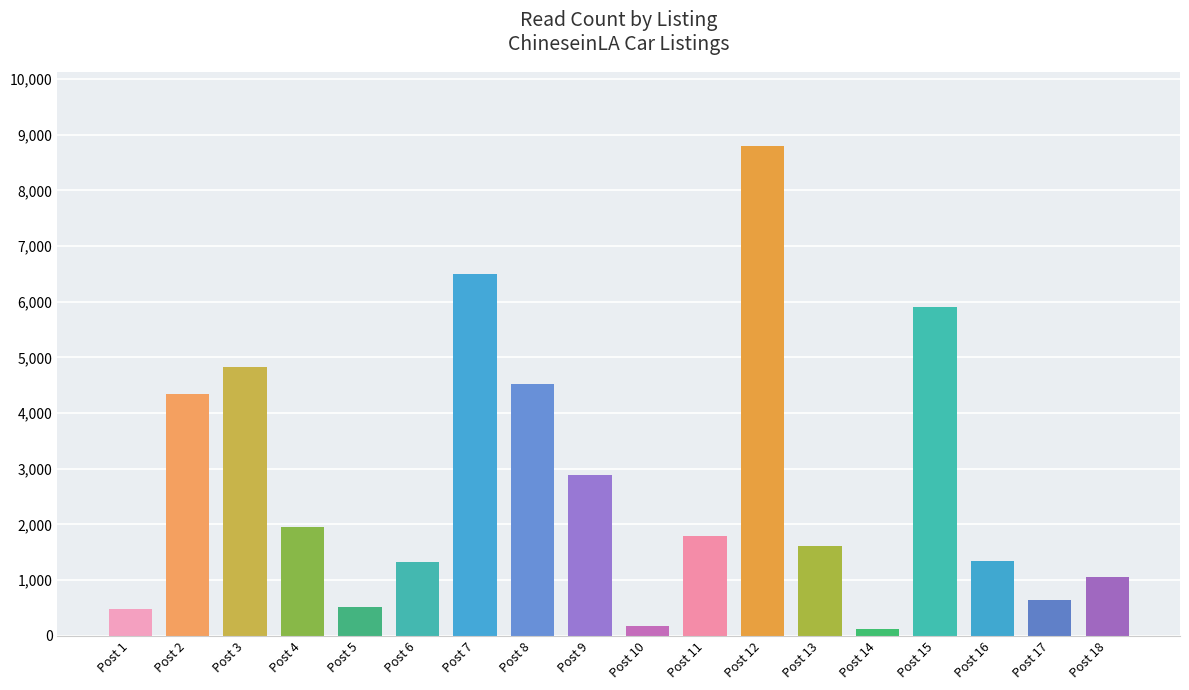

What is the difference between the second highest and second lowest values?

6316